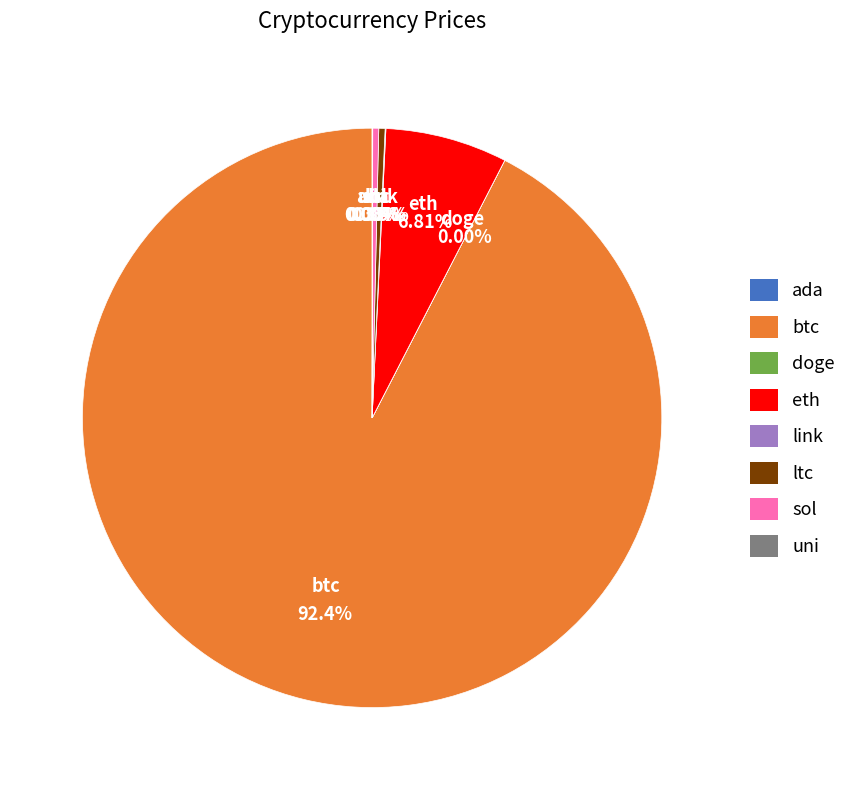

What is the ratio of the value at eth to the value at sol?

20.4